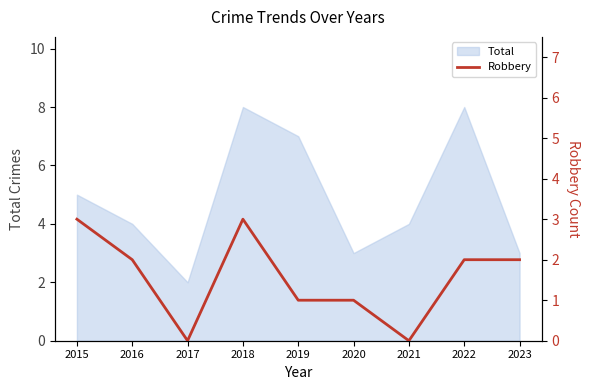

What is the value of the 5th point from the left?

1